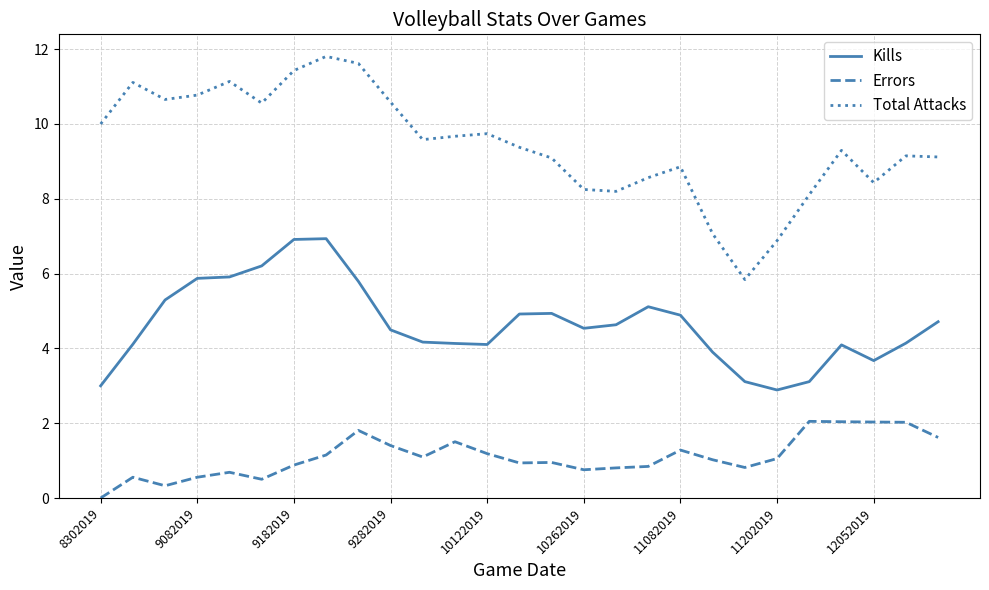

Which series has the widest spread of values?

Total Attacks